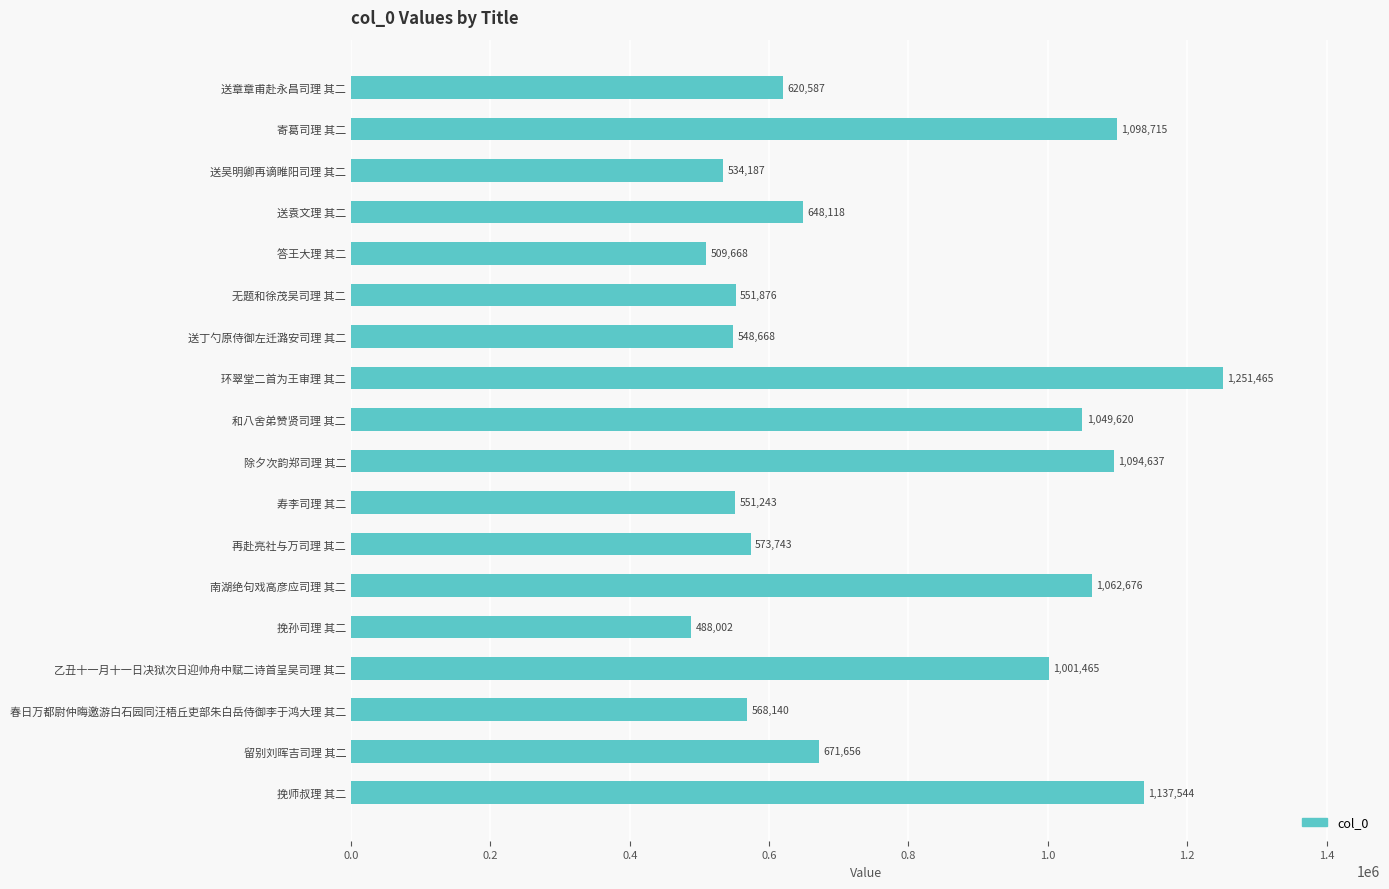

What is the sum of all values?

13962010